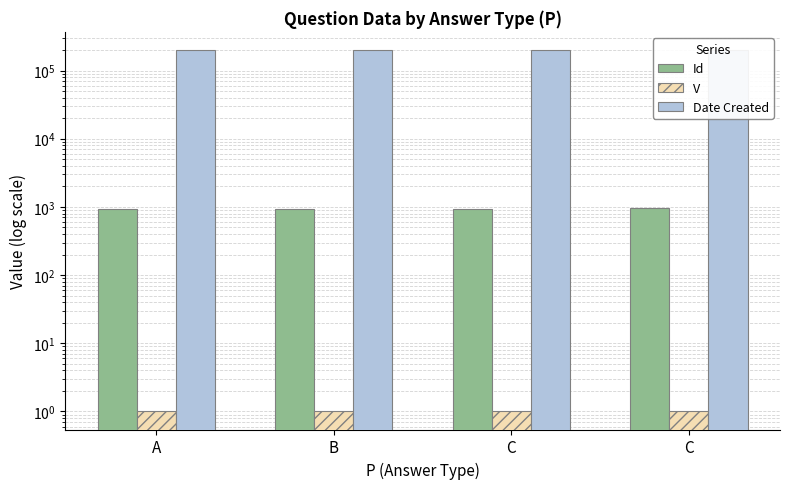

At A, list the series in order from smallest to largest.

V, Id, Date Created